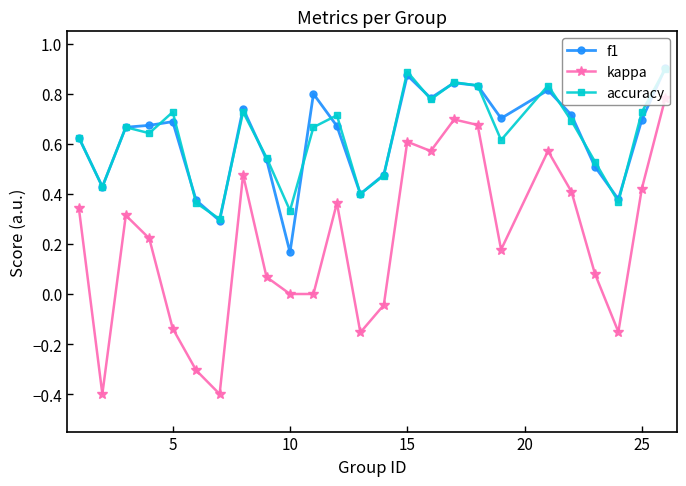

What are all the series names shown in the legend?

f1, kappa, accuracy